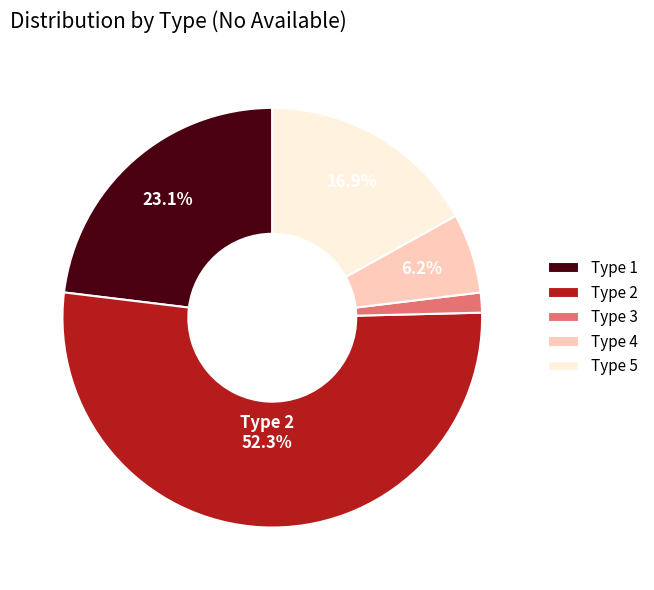

Which slice represents more than half of the pie?

Type 2